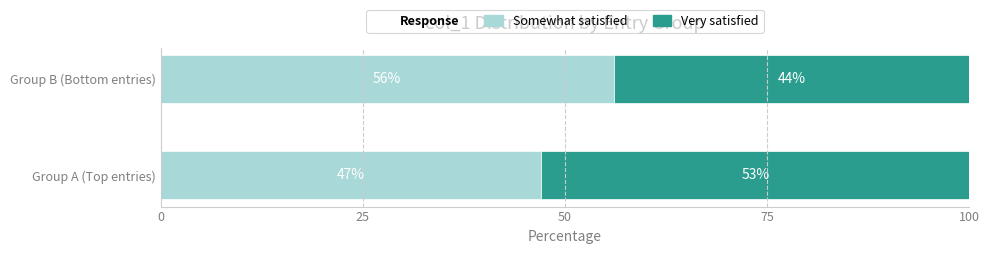

What is the sum of all Somewhat satisfied values?

103